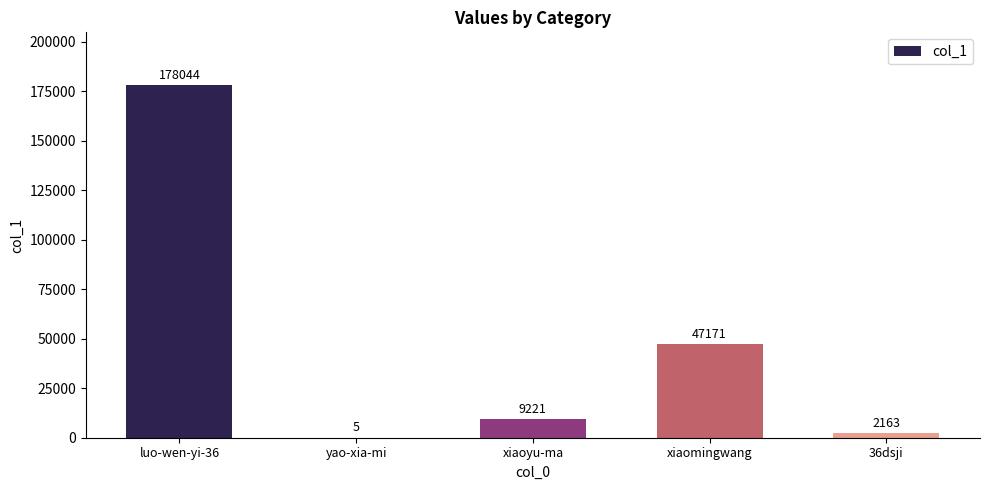

What is the sum of the values at luo-wen-yi-36 and xiaomingwang?

225215